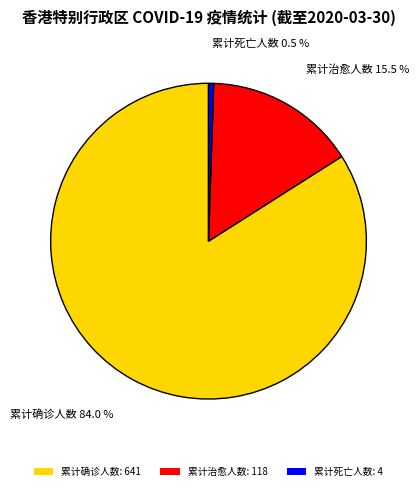

What is the largest slice in the pie chart?

累计确诊人数